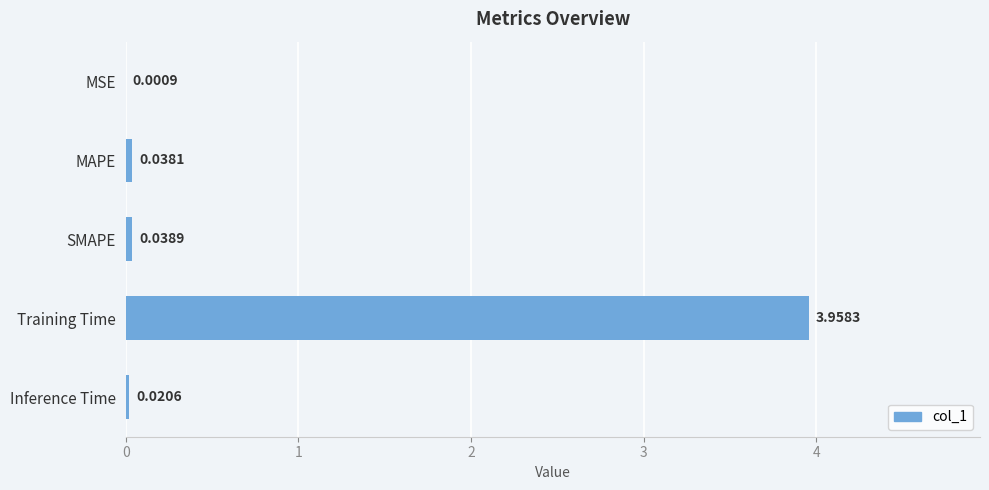

At which category does the chart reach its peak across all series?

Training Time